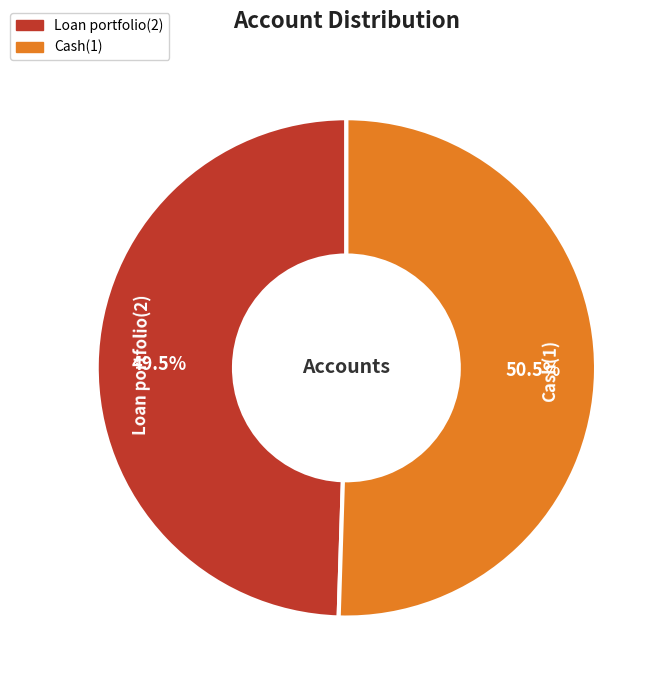

The Loan portfolio(2) slice represents 36% of the pie. True or false?

False